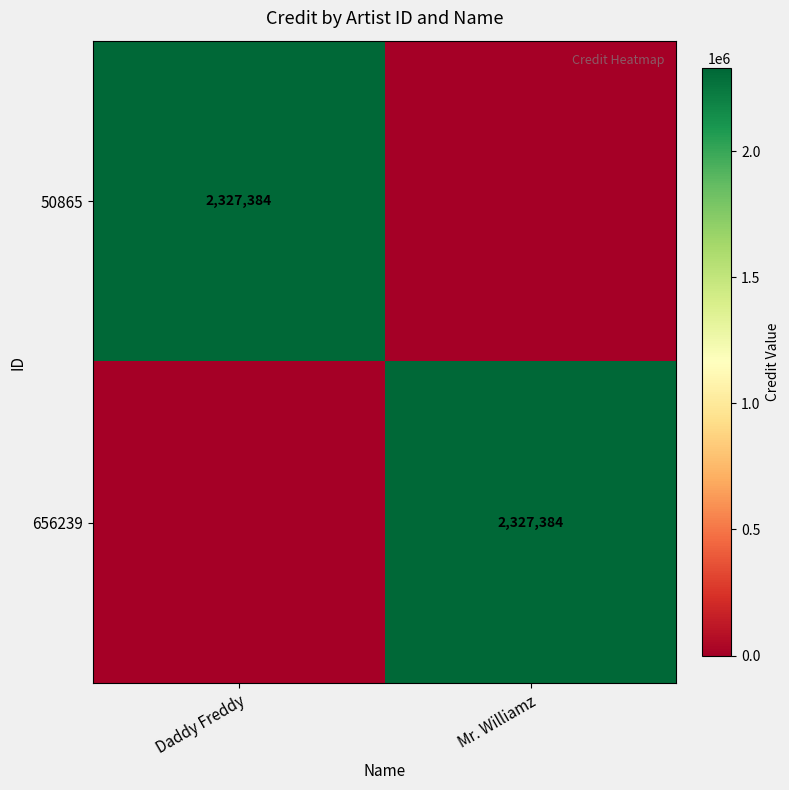

The 50865 series shows 651297 at Daddy Freddy. True or false?

False